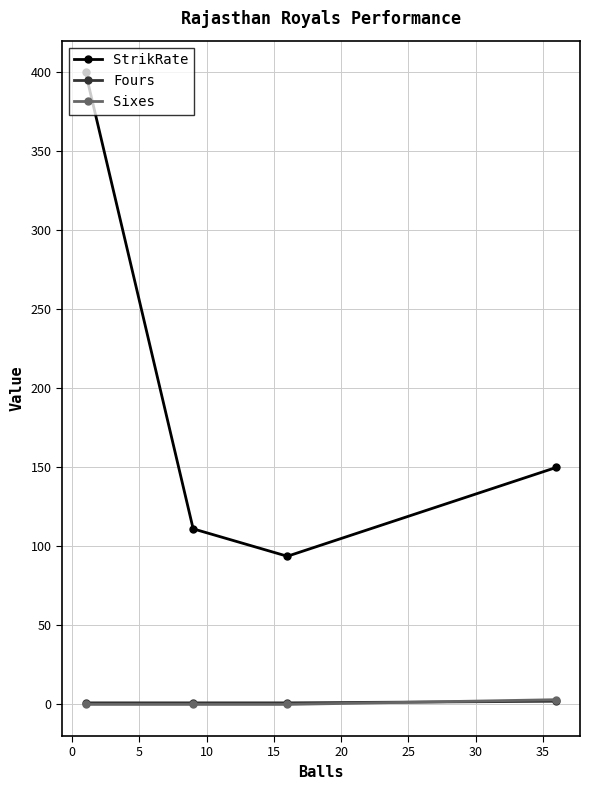

True or false: Sixes has more than 1 points higher than both neighbors.

False